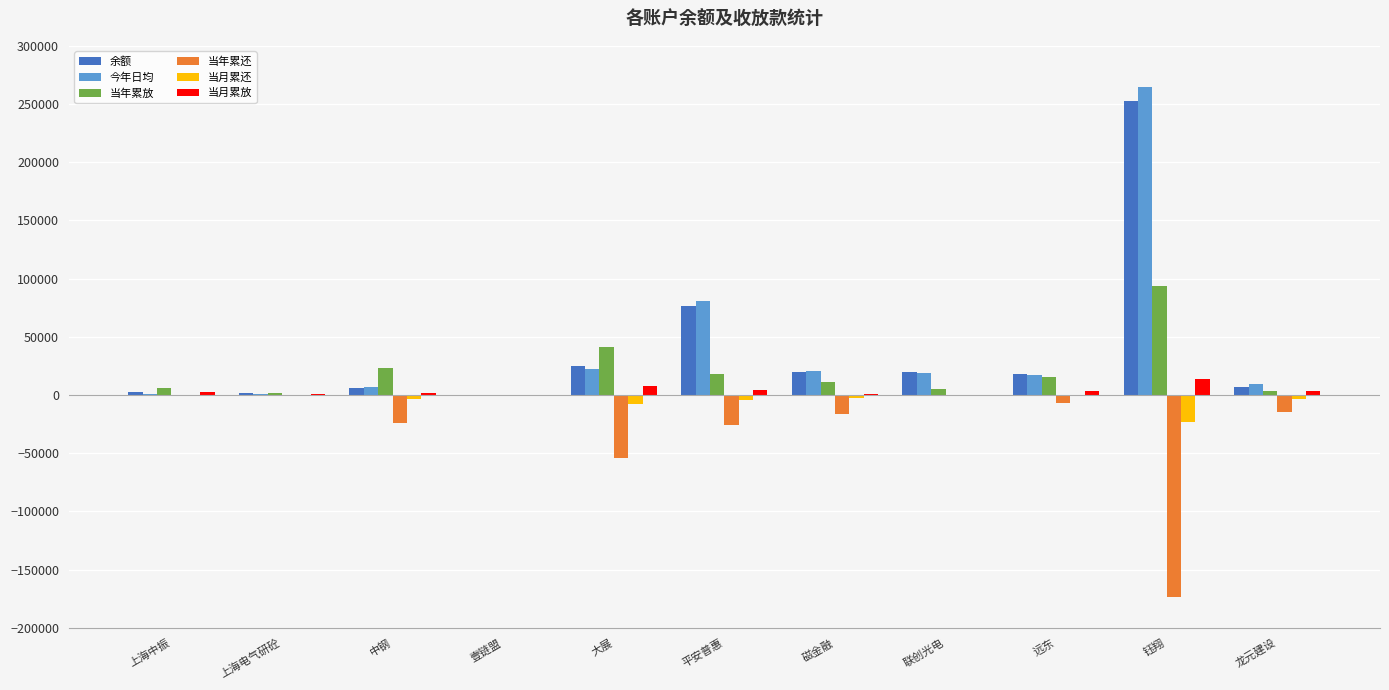

At which category is the sum across all series the highest?

钰翔